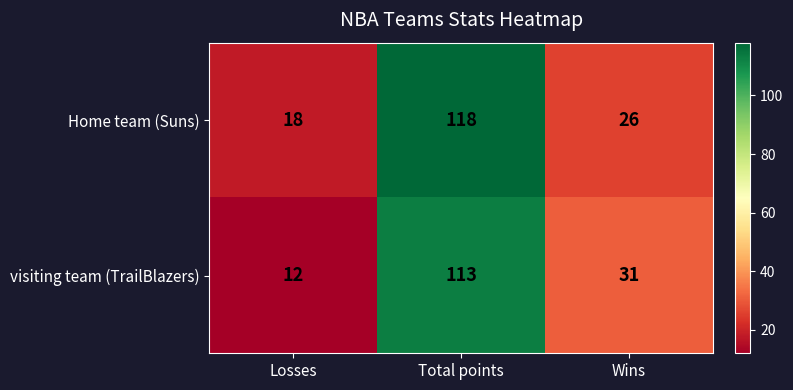

Which series has the largest total across all categories?

Home team (Suns)